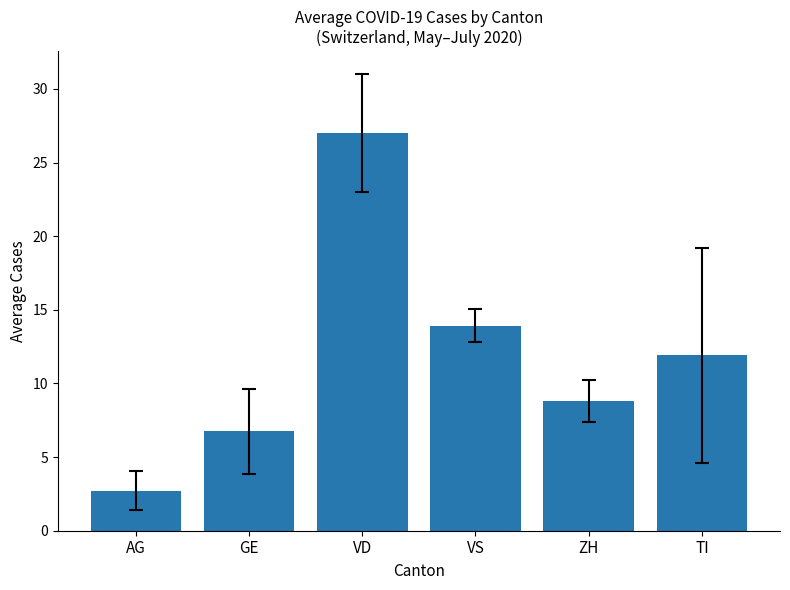

Count the number of categories in the chart.

6